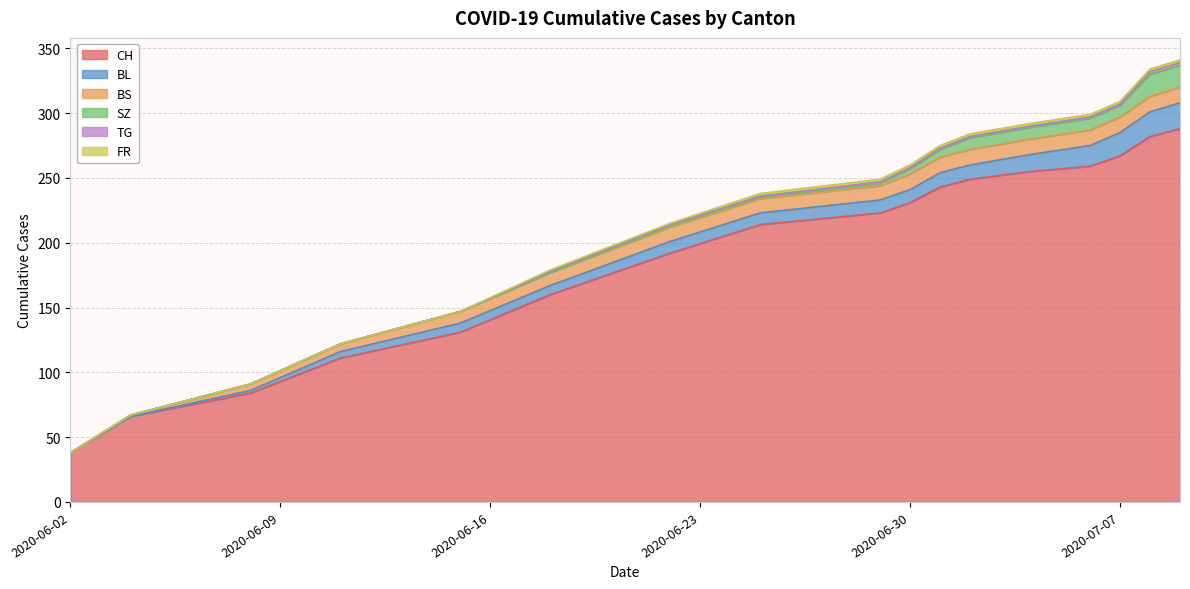

Is it true that FR equals 2 at 2020-07-04?

True